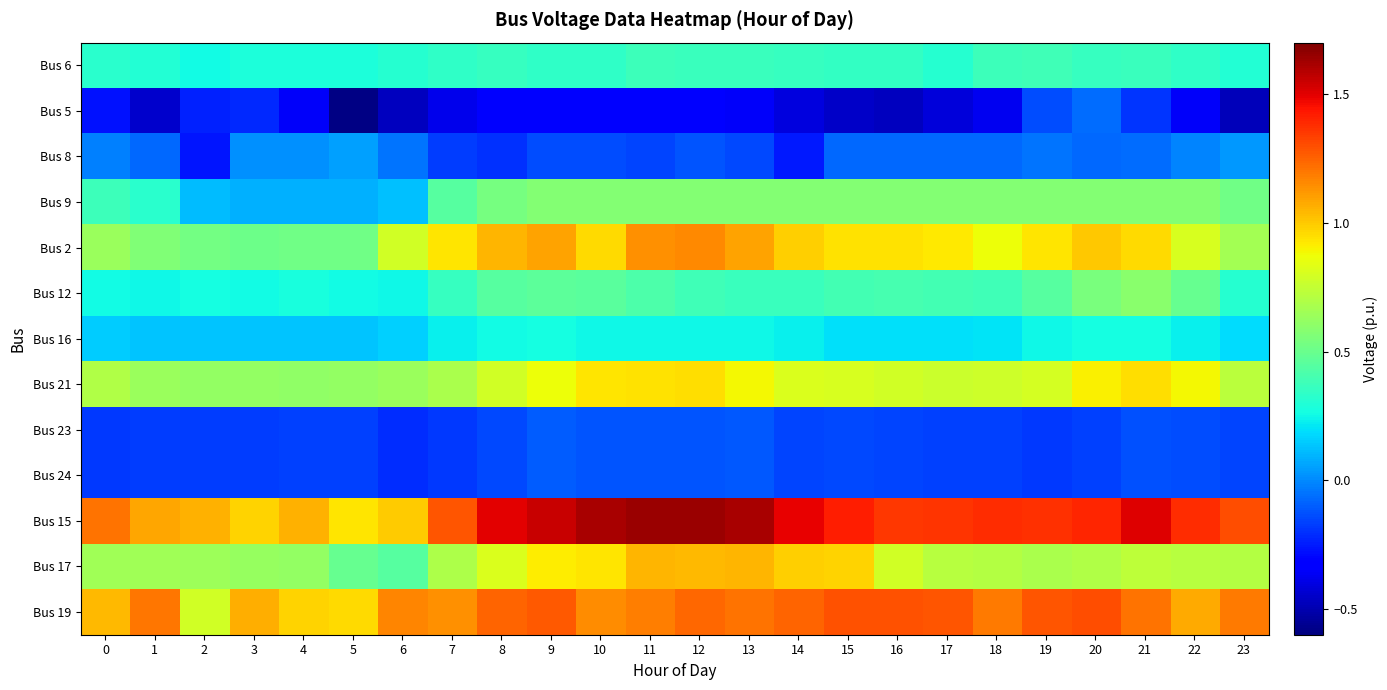

Reading right to left, extract all data points from this chart.

Bus 6: 23=0.3	22=0.3	21=0.4	20=0.4	19=0.4	18=0.4	17=0.3	16=0.3	15=0.3	14=0.4	13=0.4	12=0.4	11=0.4	10=0.3	9=0.3	8=0.4	7=0.3	6=0.3	5=0.3	4=0.3	3=0.3	2=0.3	1=0.3	0=0.3
Bus 5: 23=-0.5	22=-0.4	21=-0.2	20=-0.1	19=-0.1	18=-0.4	17=-0.4	16=-0.5	15=-0.4	14=-0.4	13=-0.4	12=-0.3	11=-0.3	10=-0.3	9=-0.3	8=-0.3	7=-0.4	6=-0.5	5=-0.6	4=-0.4	3=-0.2	2=-0.2	1=-0.4	0=-0.3
Bus 8: 23=0.0	22=-0.0	21=-0.1	20=-0.1	19=-0.0	18=-0.1	17=-0.1	16=-0.1	15=-0.1	14=-0.3	13=-0.1	12=-0.1	11=-0.2	10=-0.1	9=-0.1	8=-0.2	7=-0.2	6=-0.0	5=0.0	4=0.0	3=0.0	2=-0.3	1=-0.1	0=-0.0
Bus 9: 23=0.5	22=0.6	21=0.6	20=0.6	19=0.6	18=0.6	17=0.6	16=0.6	15=0.6	14=0.6	13=0.6	12=0.6	11=0.6	10=0.6	9=0.6	8=0.5	7=0.4	6=0.1	5=0.1	4=0.1	3=0.1	2=0.1	1=0.3	0=0.4
Bus 2: 23=0.7	22=0.8	21=1.0	20=1.0	19=0.9	18=0.9	17=0.9	16=0.9	15=0.9	14=1.0	13=1.1	12=1.2	11=1.1	10=1.0	9=1.1	8=1.0	7=0.9	6=0.8	5=0.5	4=0.5	3=0.5	2=0.5	1=0.6	0=0.6
Bus 12: 23=0.3	22=0.5	21=0.6	20=0.5	19=0.4	18=0.4	17=0.4	16=0.4	15=0.4	14=0.4	13=0.4	12=0.4	11=0.4	10=0.5	9=0.5	8=0.4	7=0.4	6=0.2	5=0.3	4=0.3	3=0.3	2=0.3	1=0.3	0=0.3
Bus 16: 23=0.2	22=0.2	21=0.3	20=0.3	19=0.2	18=0.2	17=0.2	16=0.2	15=0.2	14=0.2	13=0.3	12=0.3	11=0.2	10=0.2	9=0.3	8=0.3	7=0.2	6=0.2	5=0.1	4=0.1	3=0.1	2=0.1	1=0.1	0=0.2
Bus 21: 23=0.7	22=0.9	21=1.0	20=0.9	19=0.8	18=0.8	17=0.8	16=0.8	15=0.8	14=0.8	13=0.9	12=0.9	11=0.9	10=0.9	9=0.9	8=0.8	7=0.7	6=0.6	5=0.6	4=0.6	3=0.6	2=0.6	1=0.6	0=0.7
Bus 23: 23=-0.2	22=-0.1	21=-0.1	20=-0.2	19=-0.2	18=-0.2	17=-0.2	16=-0.2	15=-0.2	14=-0.2	13=-0.1	12=-0.1	11=-0.1	10=-0.1	9=-0.1	8=-0.1	7=-0.2	6=-0.2	5=-0.2	4=-0.2	3=-0.2	2=-0.2	1=-0.2	0=-0.2
Bus 24: 23=-0.2	22=-0.1	21=-0.1	20=-0.2	19=-0.2	18=-0.2	17=-0.2	16=-0.2	15=-0.2	14=-0.2	13=-0.1	12=-0.1	11=-0.1	10=-0.1	9=-0.1	8=-0.1	7=-0.2	6=-0.2	5=-0.2	4=-0.2	3=-0.2	2=-0.2	1=-0.2	0=-0.2
Bus 15: 23=1.3	22=1.4	21=1.5	20=1.4	19=1.4	18=1.4	17=1.4	16=1.4	15=1.4	14=1.5	13=1.6	12=1.6	11=1.6	10=1.6	9=1.6	8=1.5	7=1.3	6=1.0	5=0.9	4=1.1	3=1.0	2=1.1	1=1.1	0=1.2
Bus 17: 23=0.7	22=0.7	21=0.7	20=0.7	19=0.7	18=0.7	17=0.7	16=0.8	15=1.0	14=1.0	13=1.0	12=1.0	11=1.0	10=0.9	9=0.9	8=0.8	7=0.7	6=0.5	5=0.5	4=0.6	3=0.6	2=0.6	1=0.7	0=0.7
Bus 19: 23=1.2	22=1.1	21=1.2	20=1.3	19=1.3	18=1.2	17=1.3	16=1.3	15=1.3	14=1.2	13=1.2	12=1.2	11=1.2	10=1.1	9=1.3	8=1.2	7=1.1	6=1.2	5=1.0	4=1.0	3=1.1	2=0.8	1=1.2	0=1.0